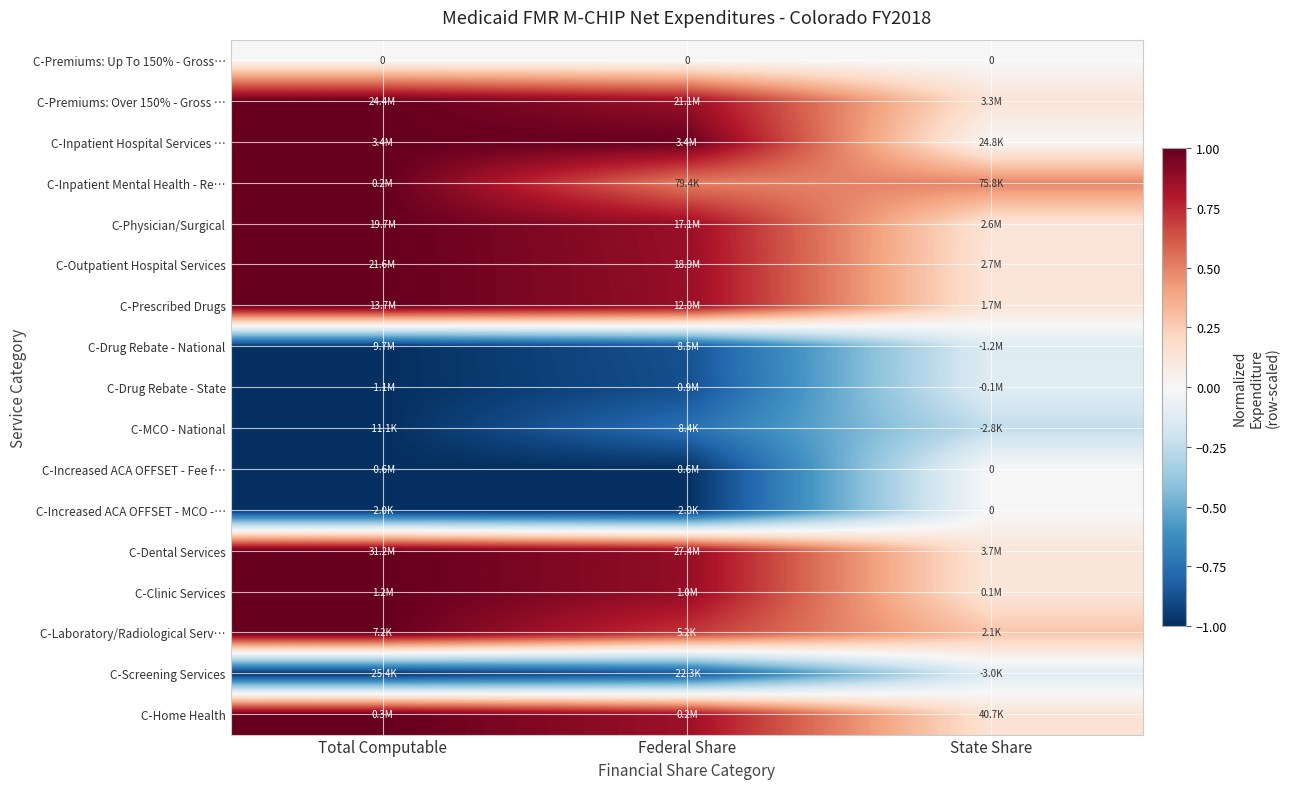

How many data points does each series have?

3